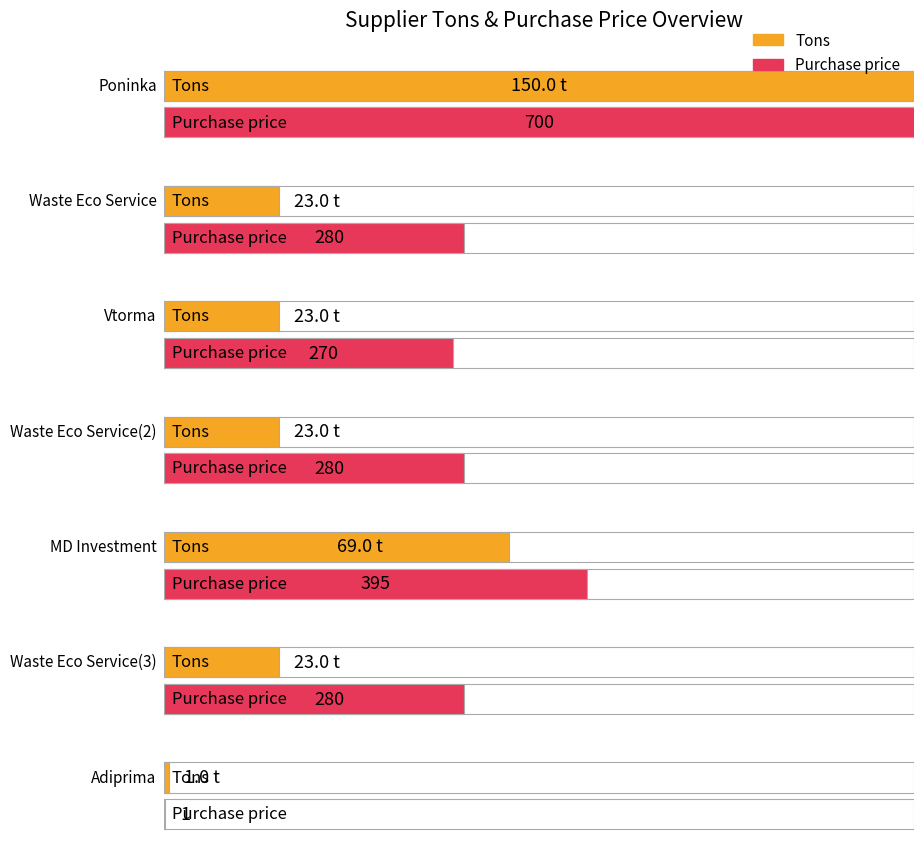

At which category is the sum across all series the highest?

Poninka